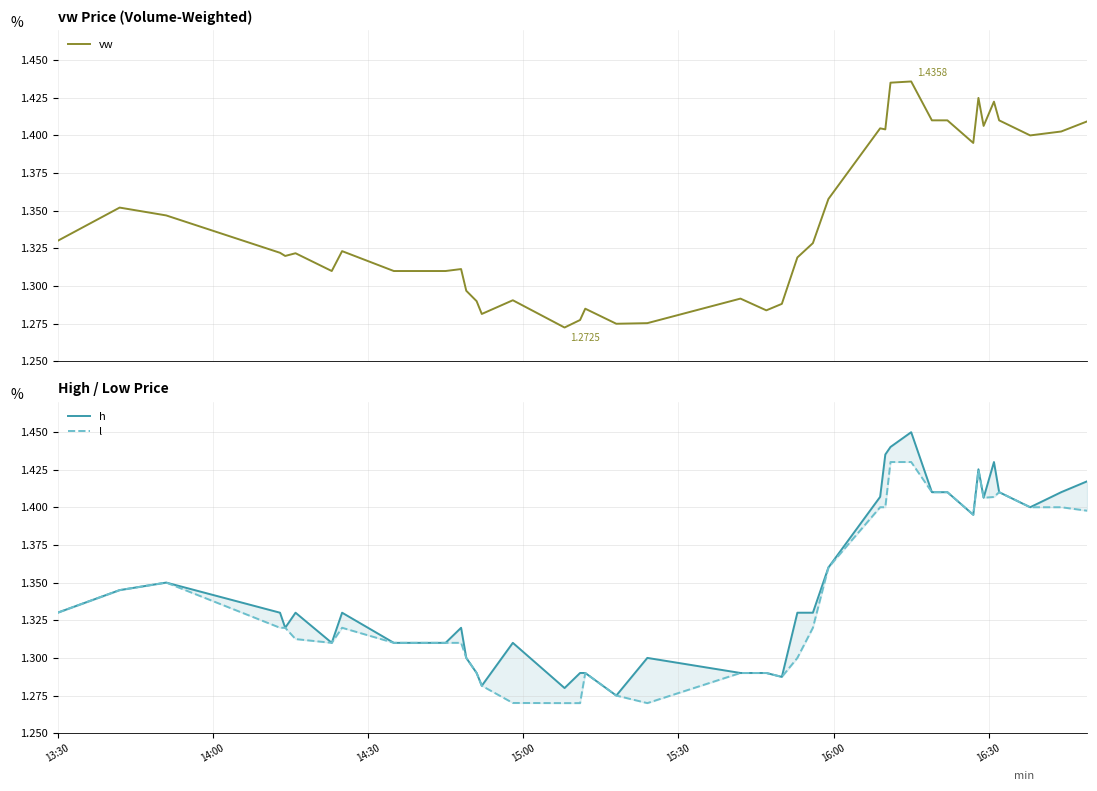

Which series has the widest spread of values?

h